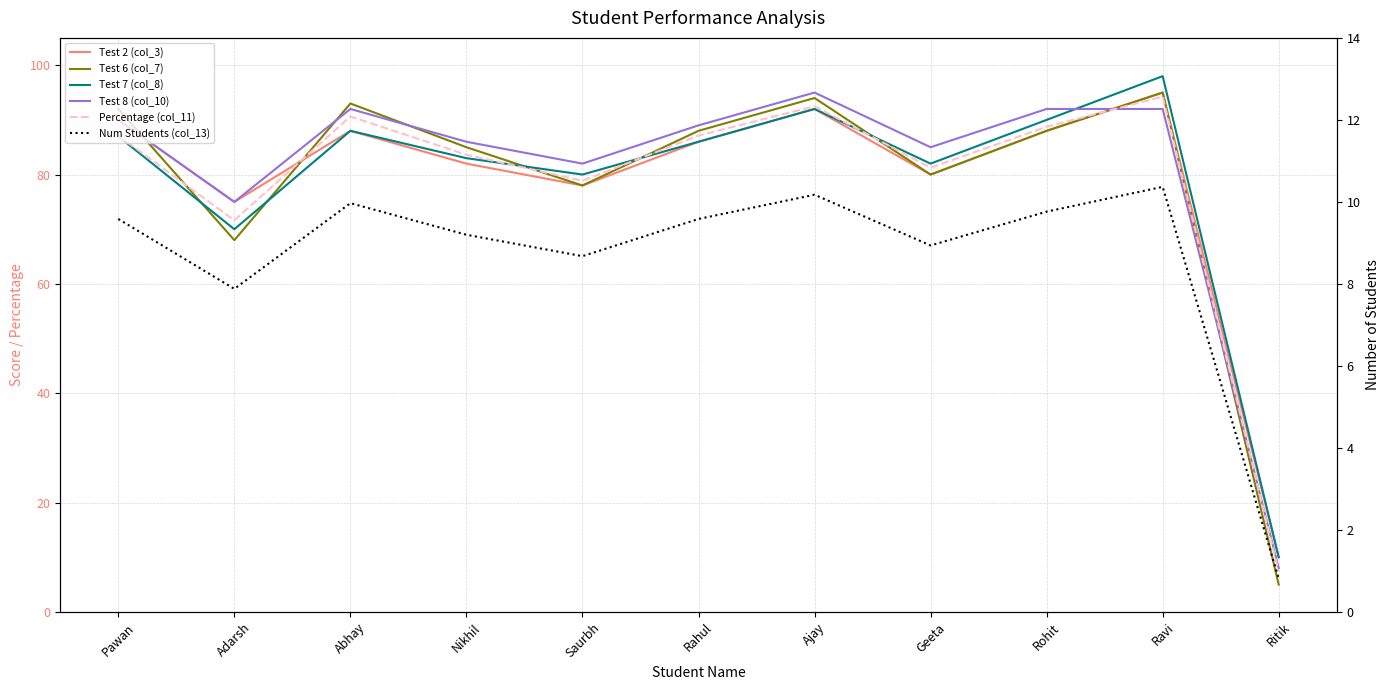

What is the label of the 1st point from the left?

Pawan